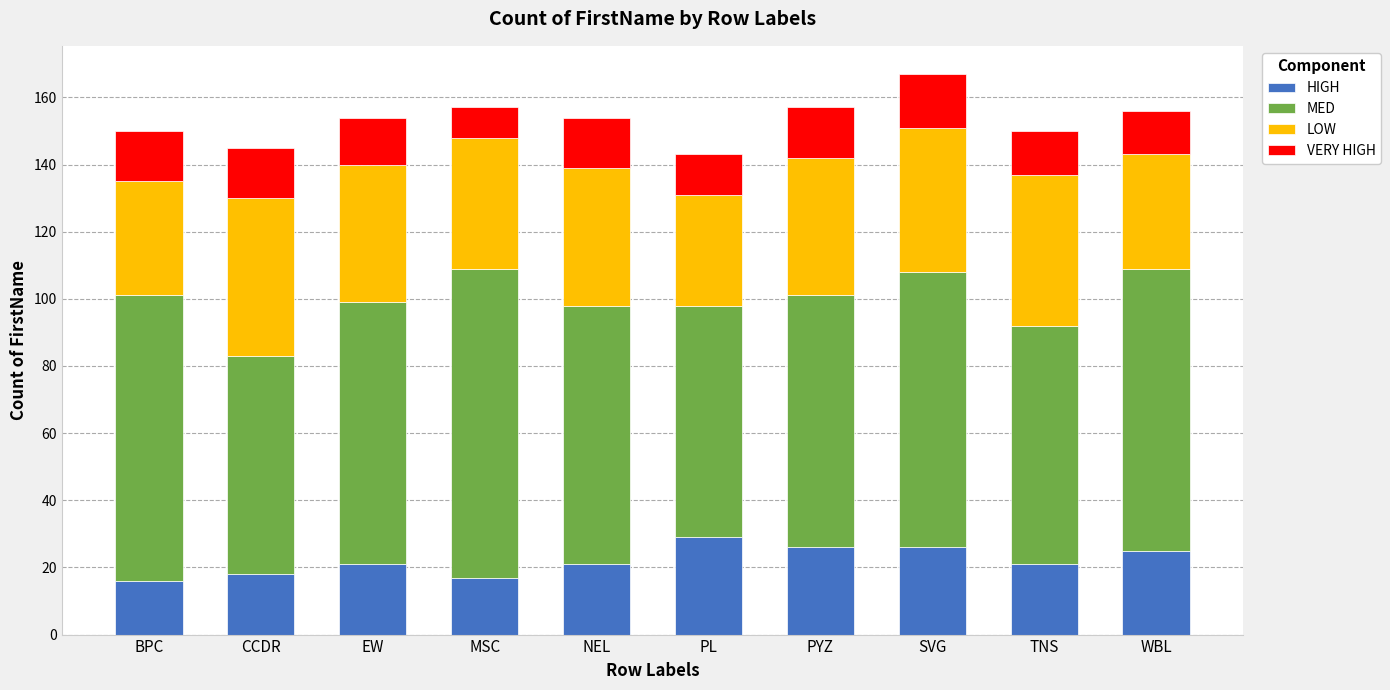

What is the average value of the HIGH series?

22